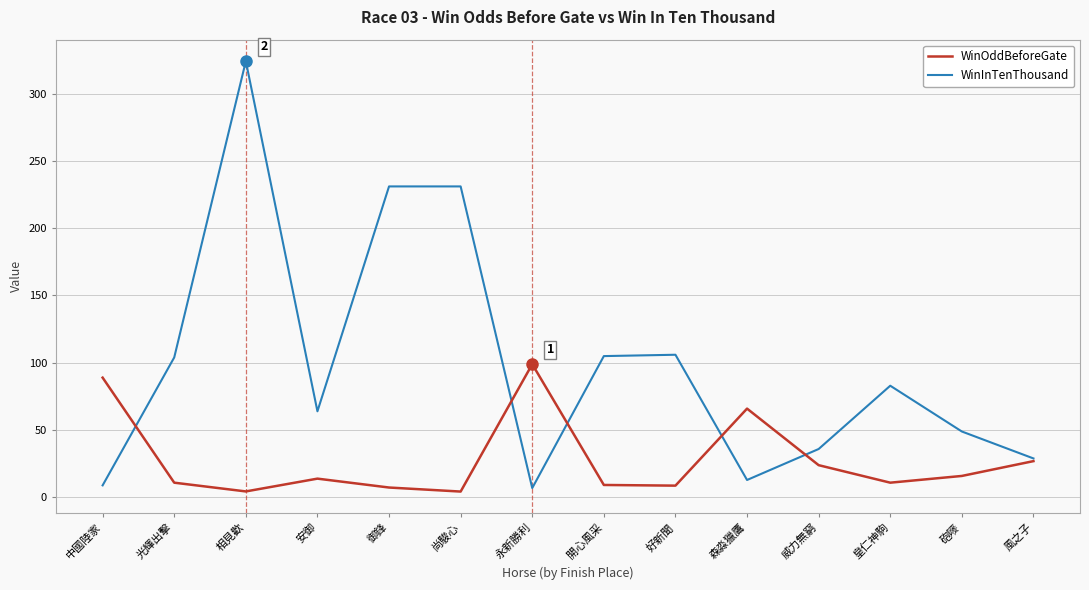

How many lines are shown in the chart?

2